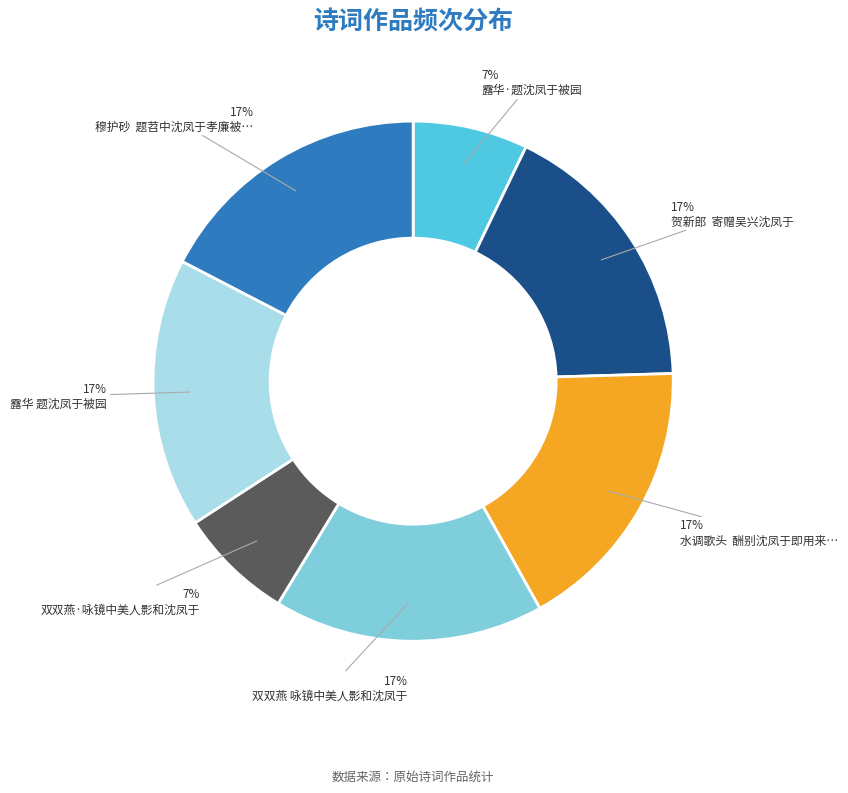

To the nearest percent, what is the average slice percentage?

14%